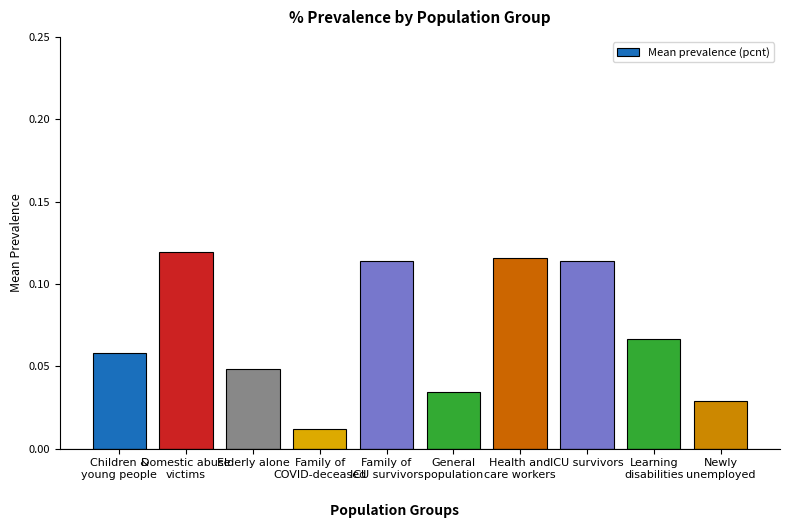

What position from the left is Children &
young people?

1